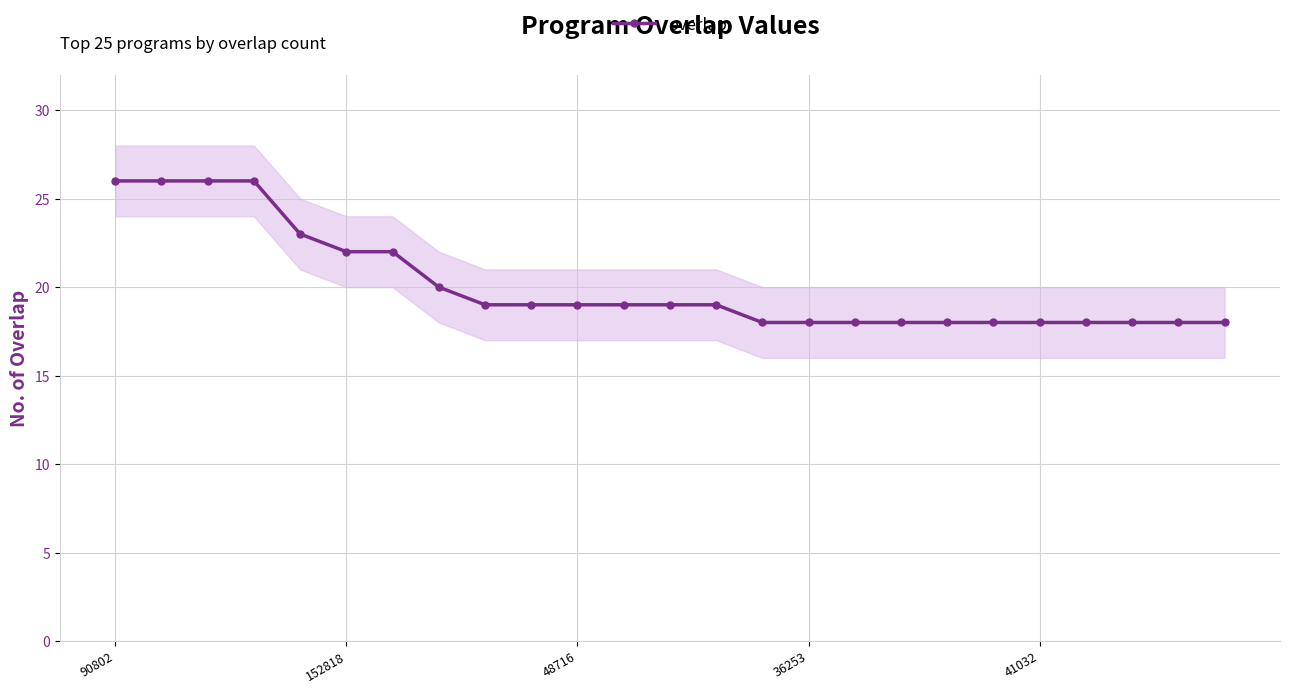

What is the sum of all values?

503